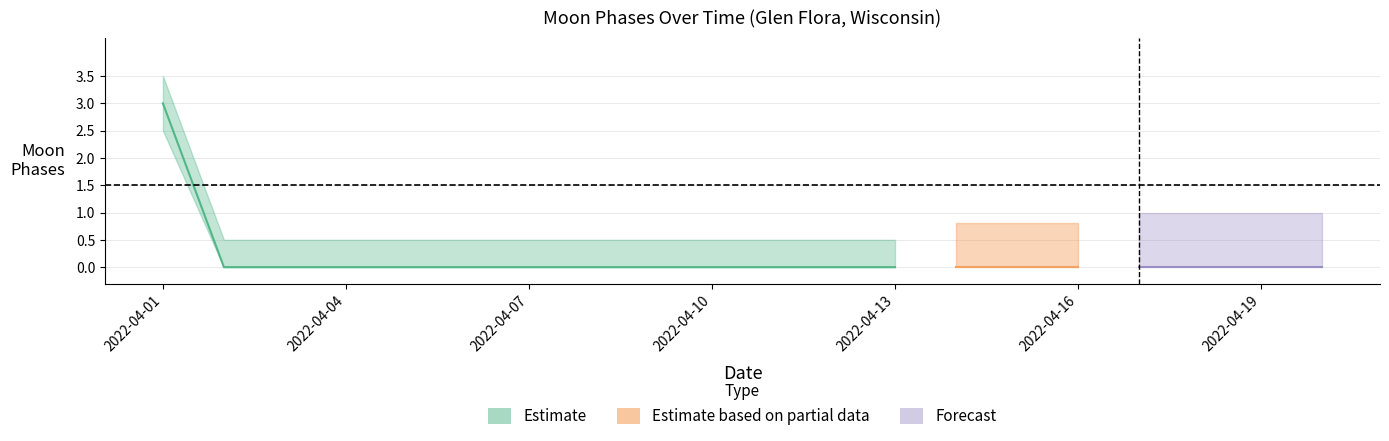

What is the greatest value displayed?

3.5